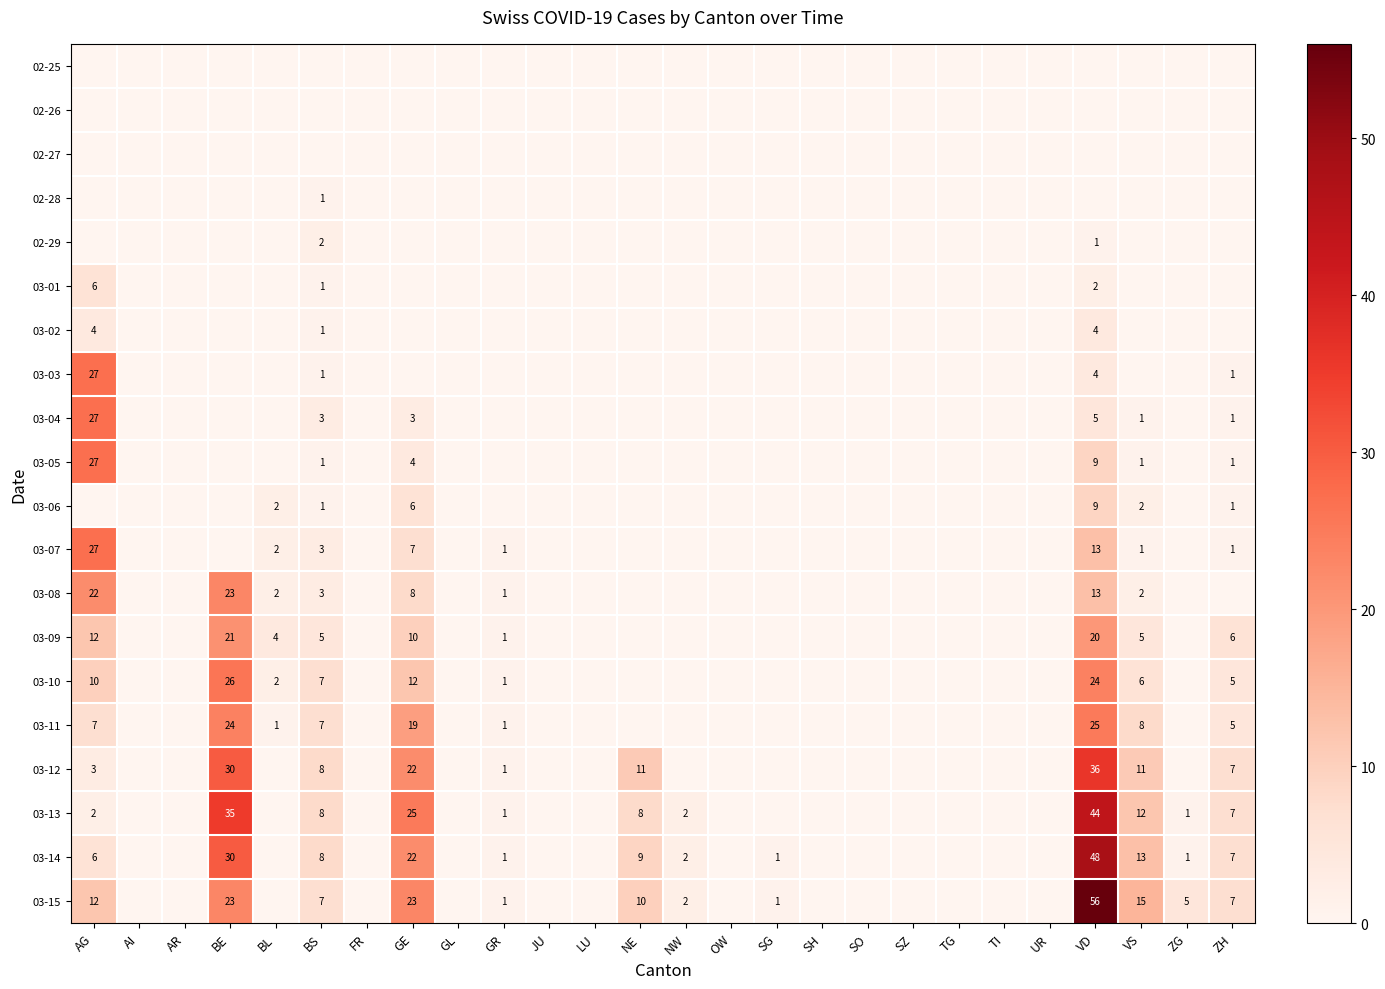

True or false: 03-11 has a value of 11 at AG.

False